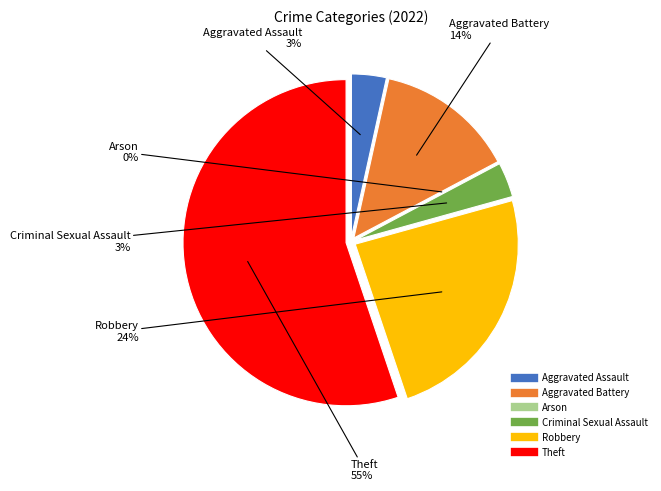

Is the sum of Robbery and Aggravated Battery greater than half?

No